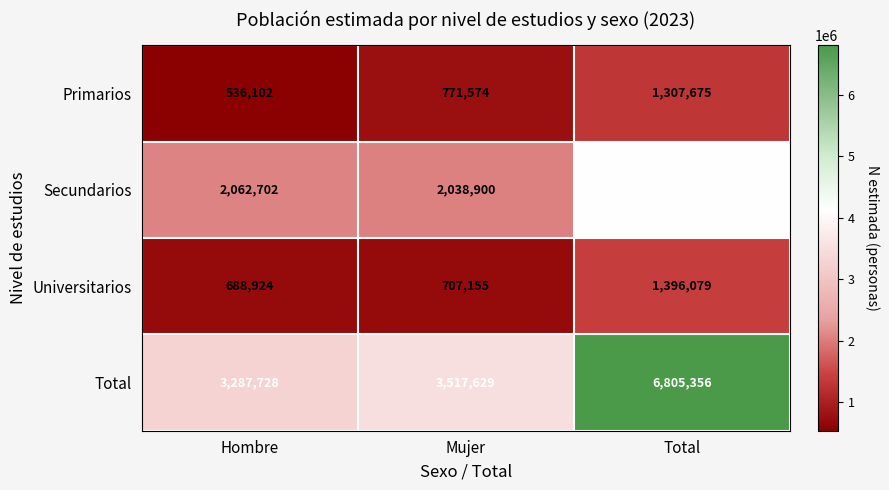

What is the sum of the Secundarios values at Hombre and Total?

6164304